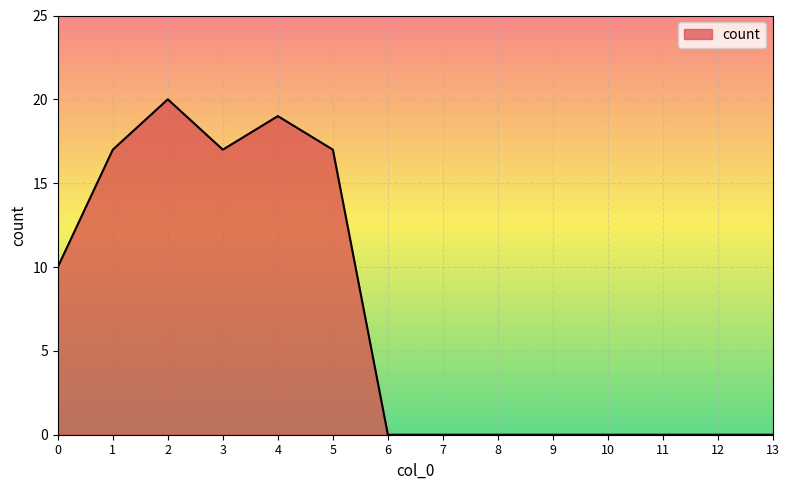

Does the chart display data point markers on the line(s)?

No